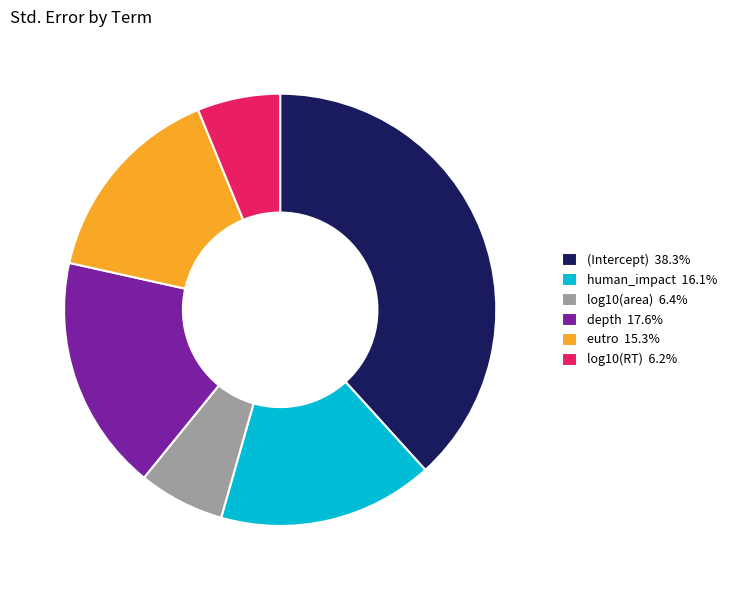

Between log10(RT) and human_impact, which is larger?

human_impact